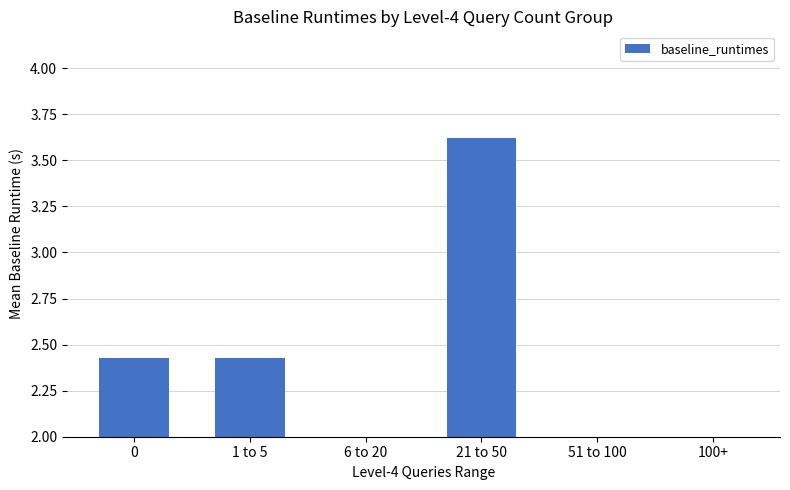

Rank the categories by value from lowest to highest.

6 to 20, 51 to 100, 100+, 1 to 5, 0, 21 to 50